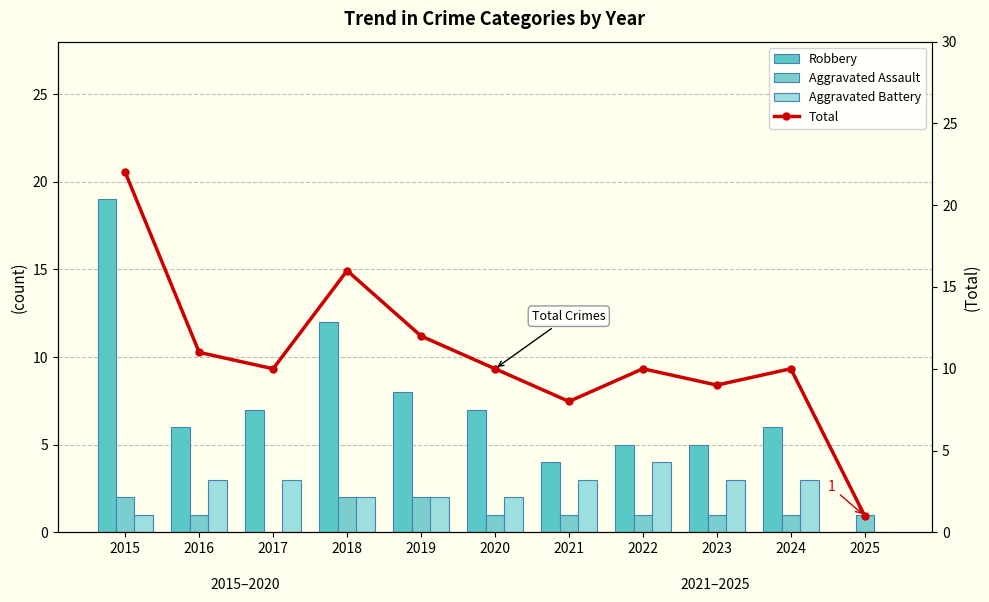

Is the value of Aggravated Assault at 2018 greater than the value of Robbery at 2019?

No